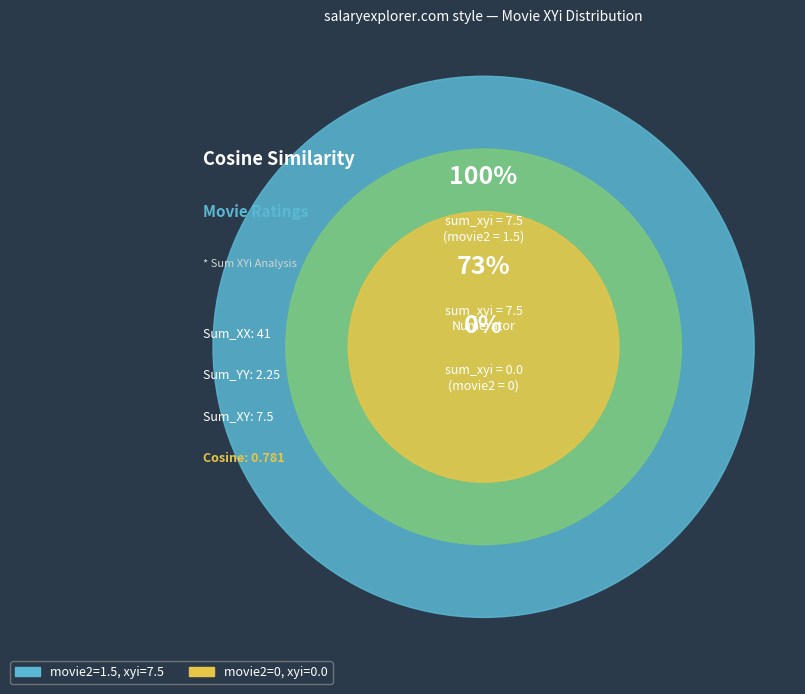

Is there any slice that represents more than half of the pie?

Yes